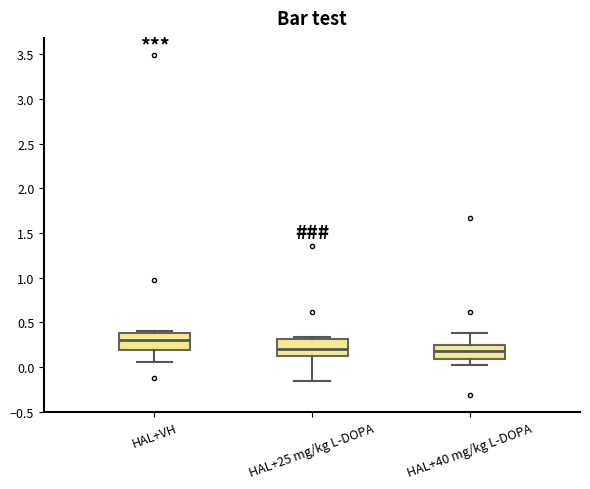

Which box's median line is the highest?

HAL+VH